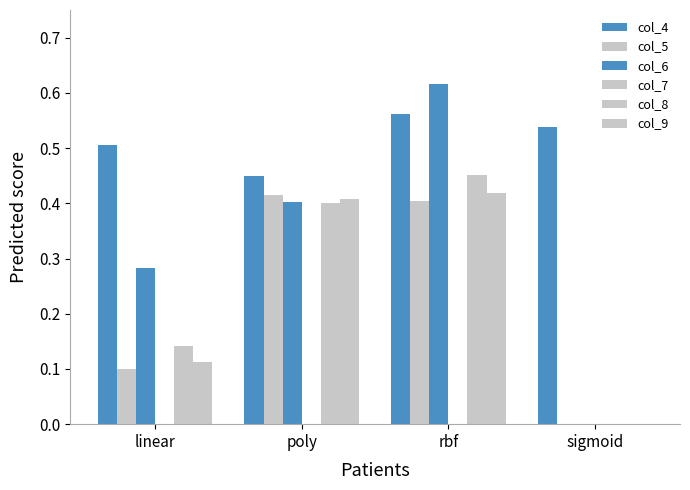

What is the total value across all series at rbf?

2.5